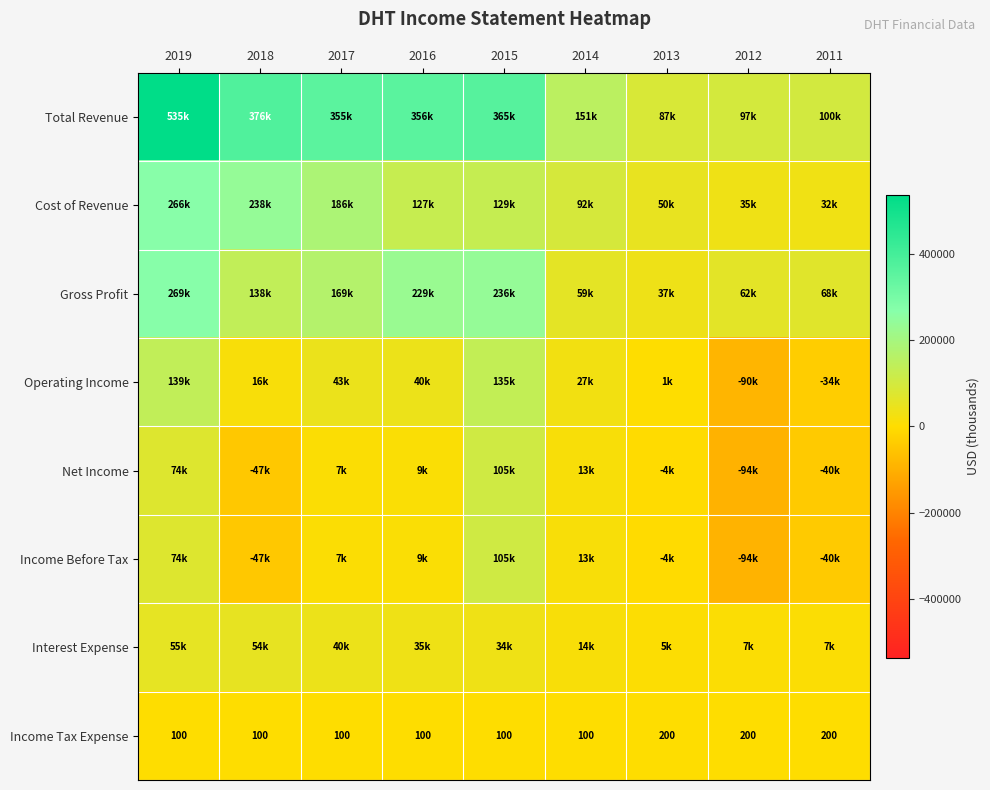

What is the sum of all Income Tax Expense values?

1200